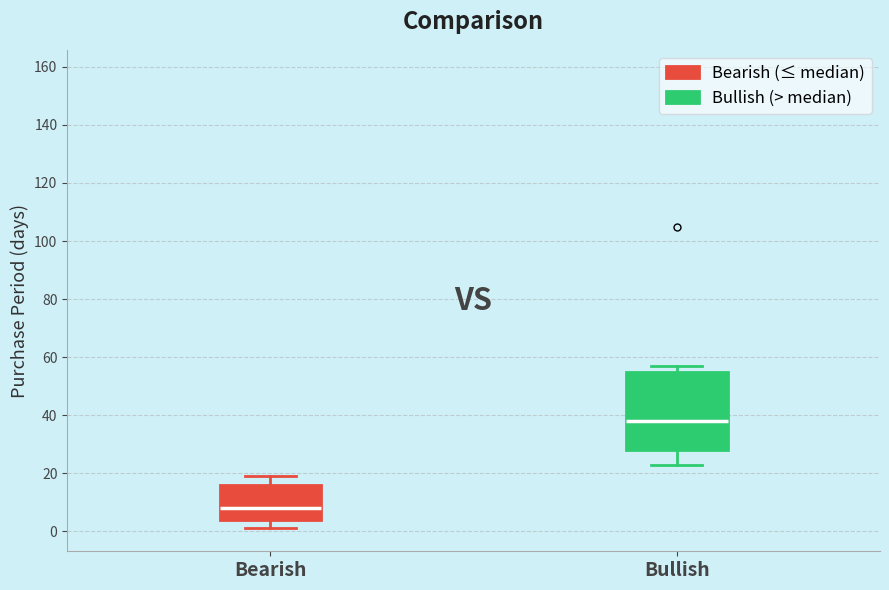

Where is the lower edge of the box for Bearish on the y-axis? The values are not printed on the chart, so give them approximately, as read against the axis.

4